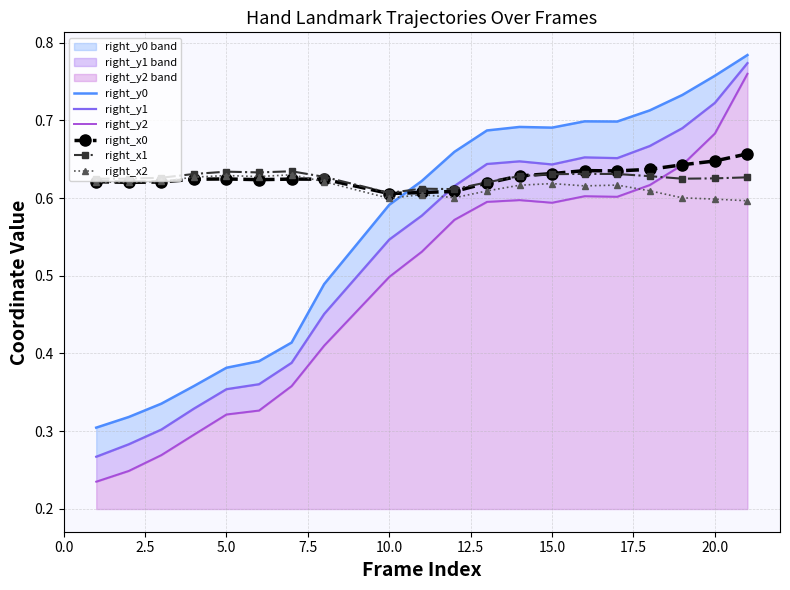

True or false: right_y2 has more than 2 points higher than both neighbors.

False